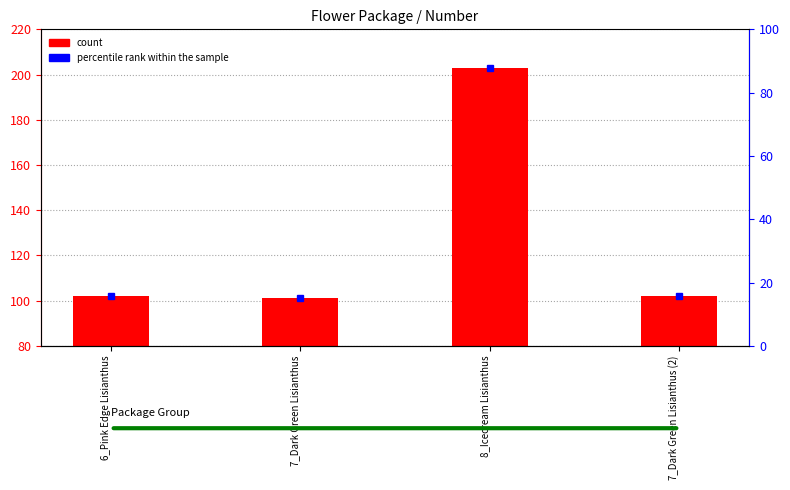

Which series changed the most between 7_Dark Green Lisianthus and 8_Icecream Lisianthus?

Number